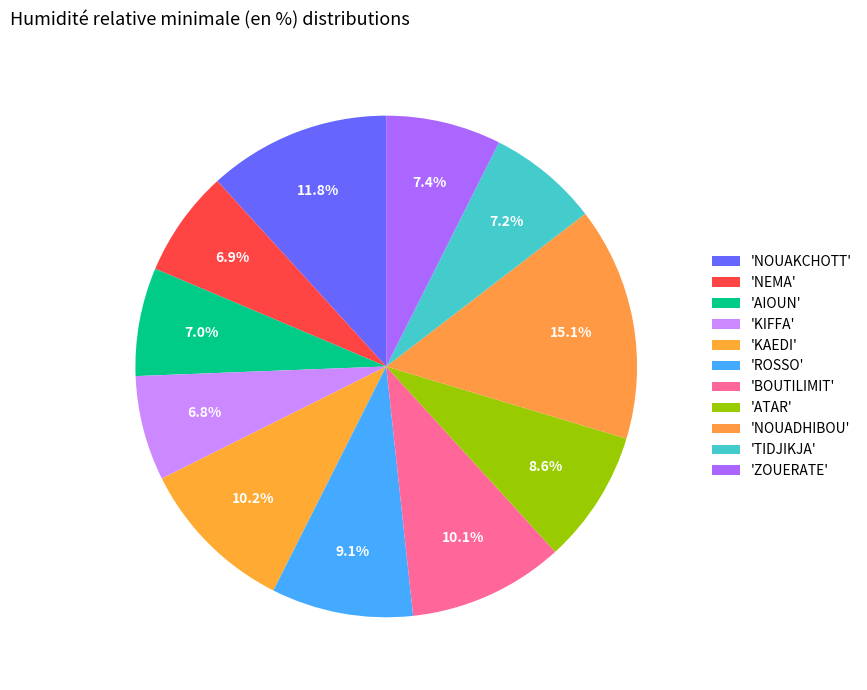

How many slices are in this pie chart?

11